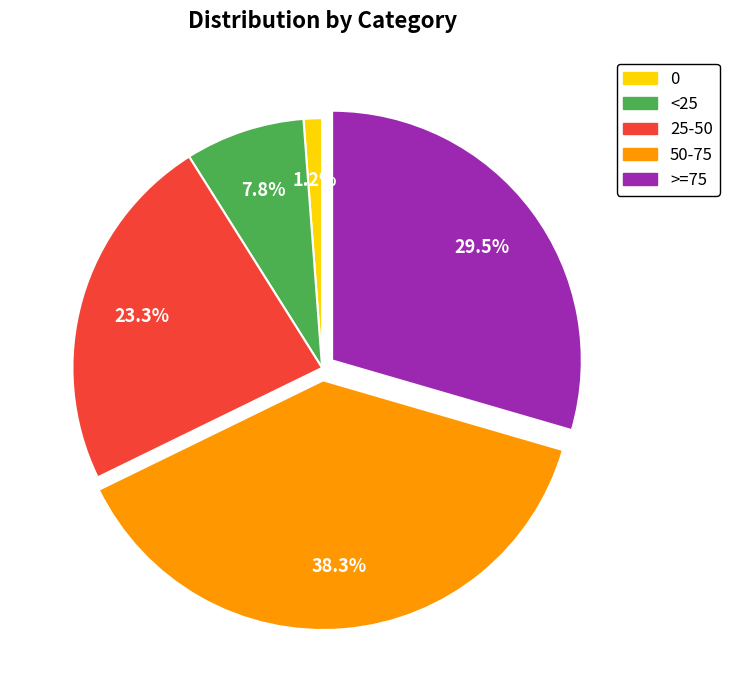

What is the total percentage of 25-50 and 50-75?

61.5%